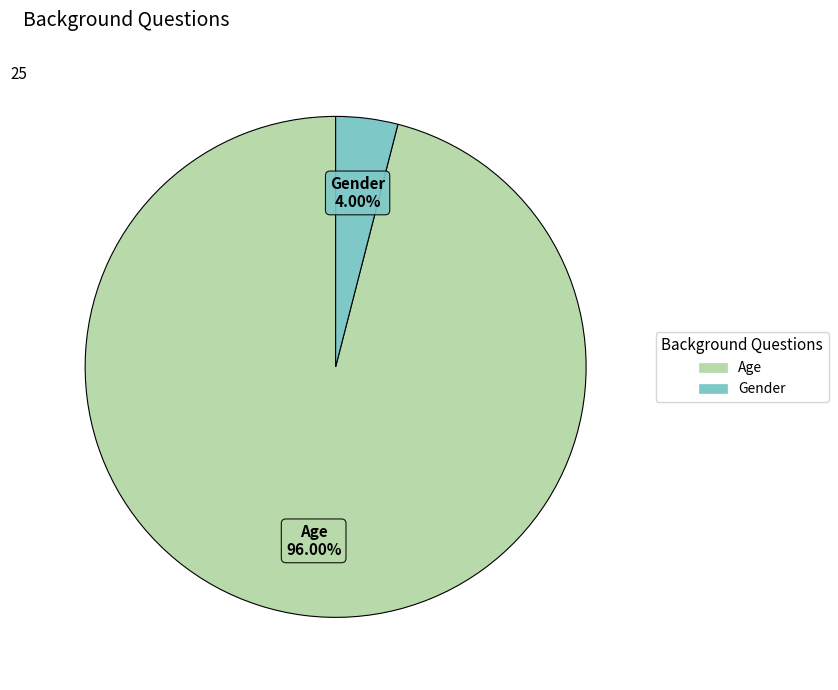

Does Age account for over 50% of the chart?

Yes